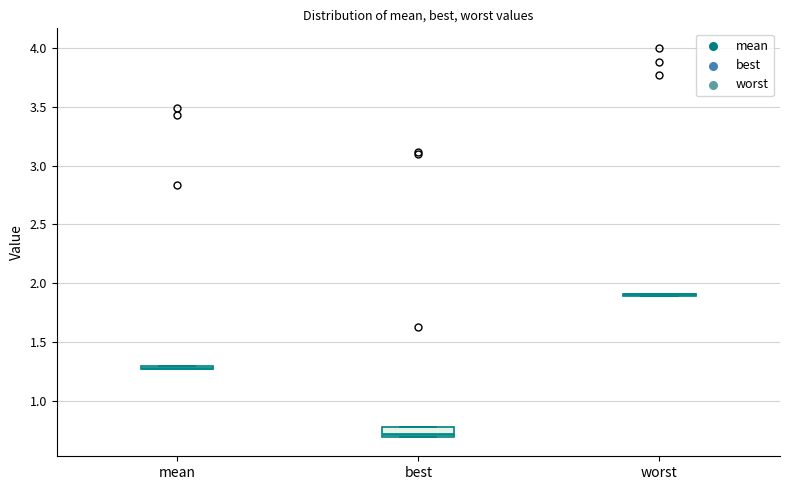

Comparing the boxes themselves (not the whiskers), which one is the tallest?

best